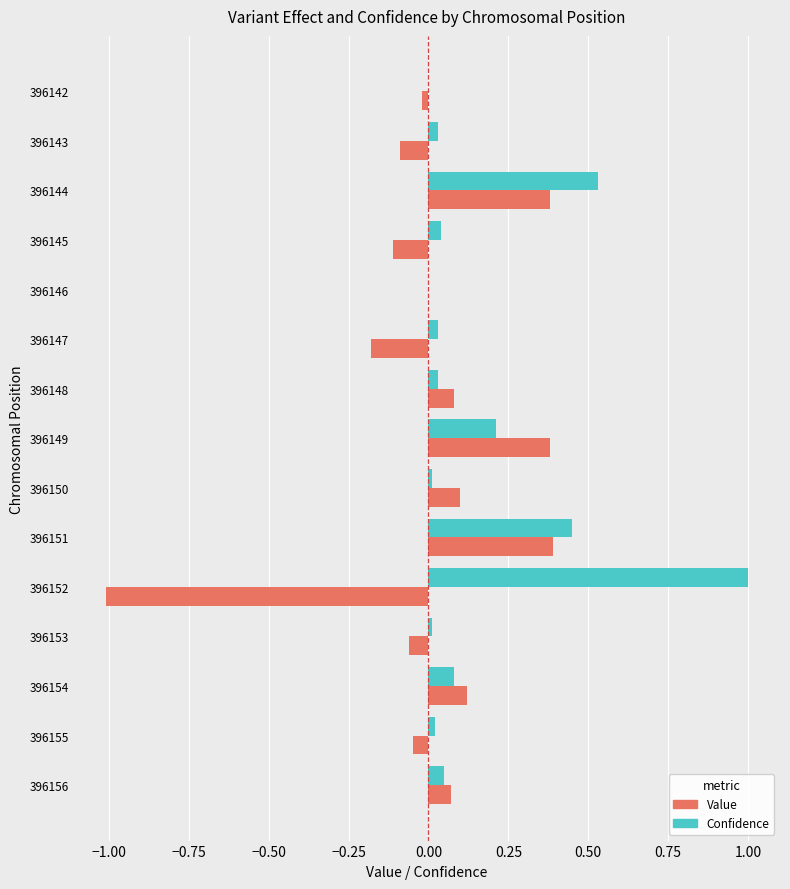

What are all the series names shown in the legend?

Value, Confidence